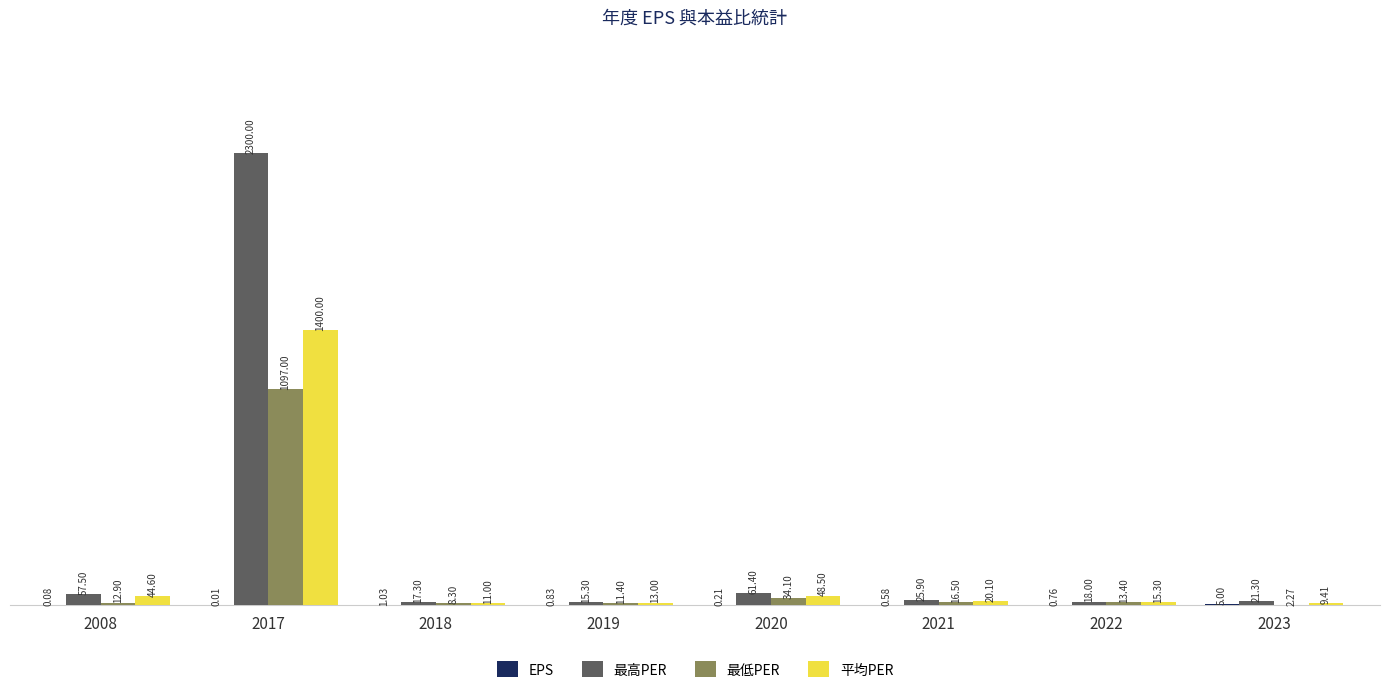

Which series has the largest total across all categories?

最高PER